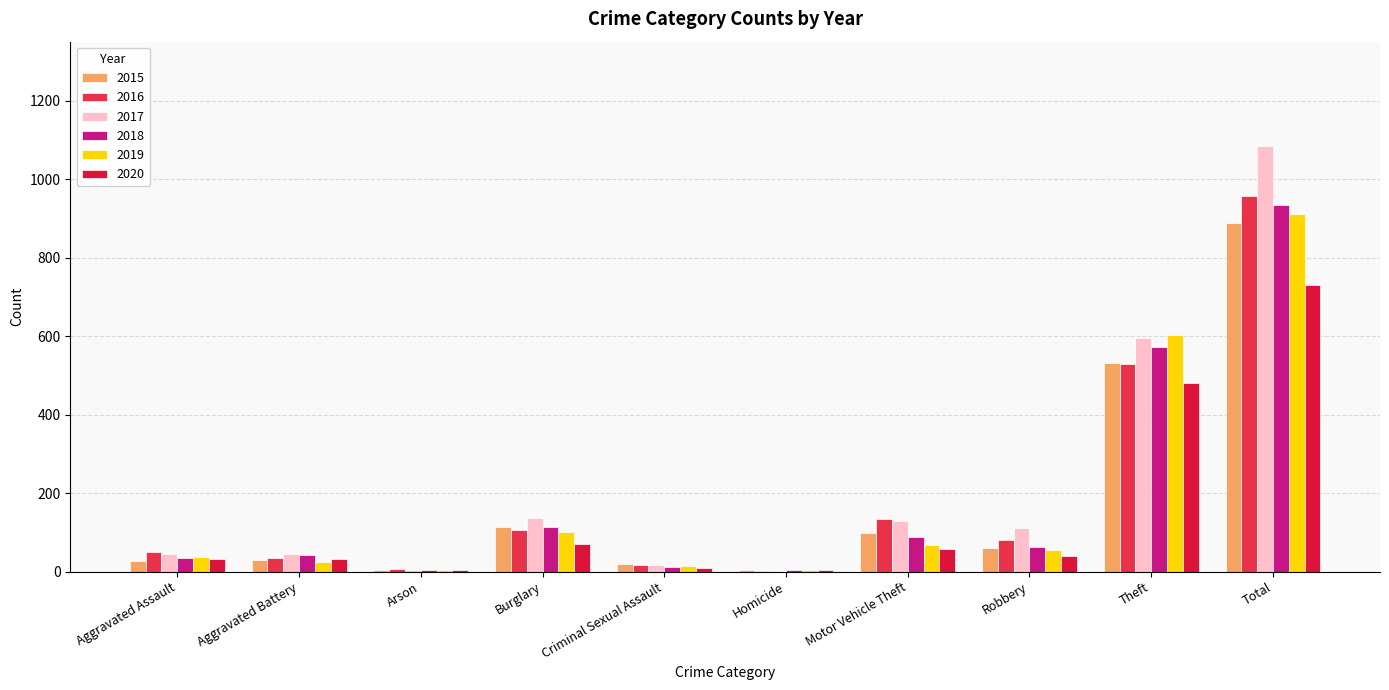

Count the number of data series in this chart.

6